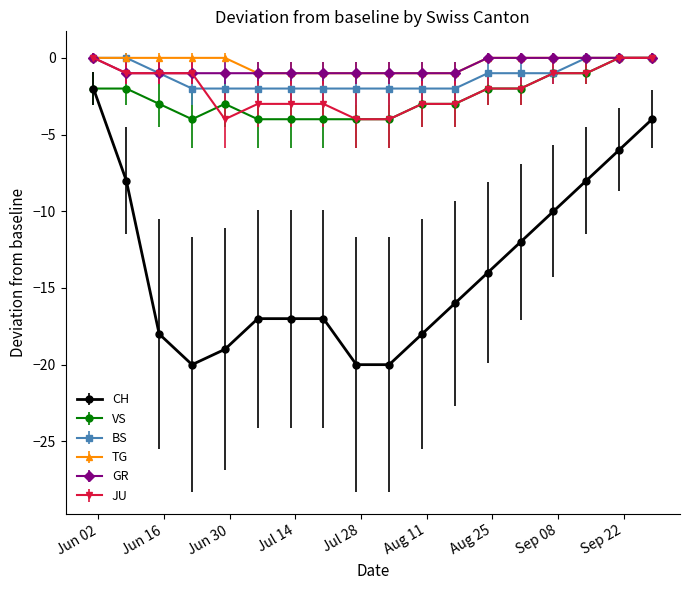

What is the minimum value for GR?

-1